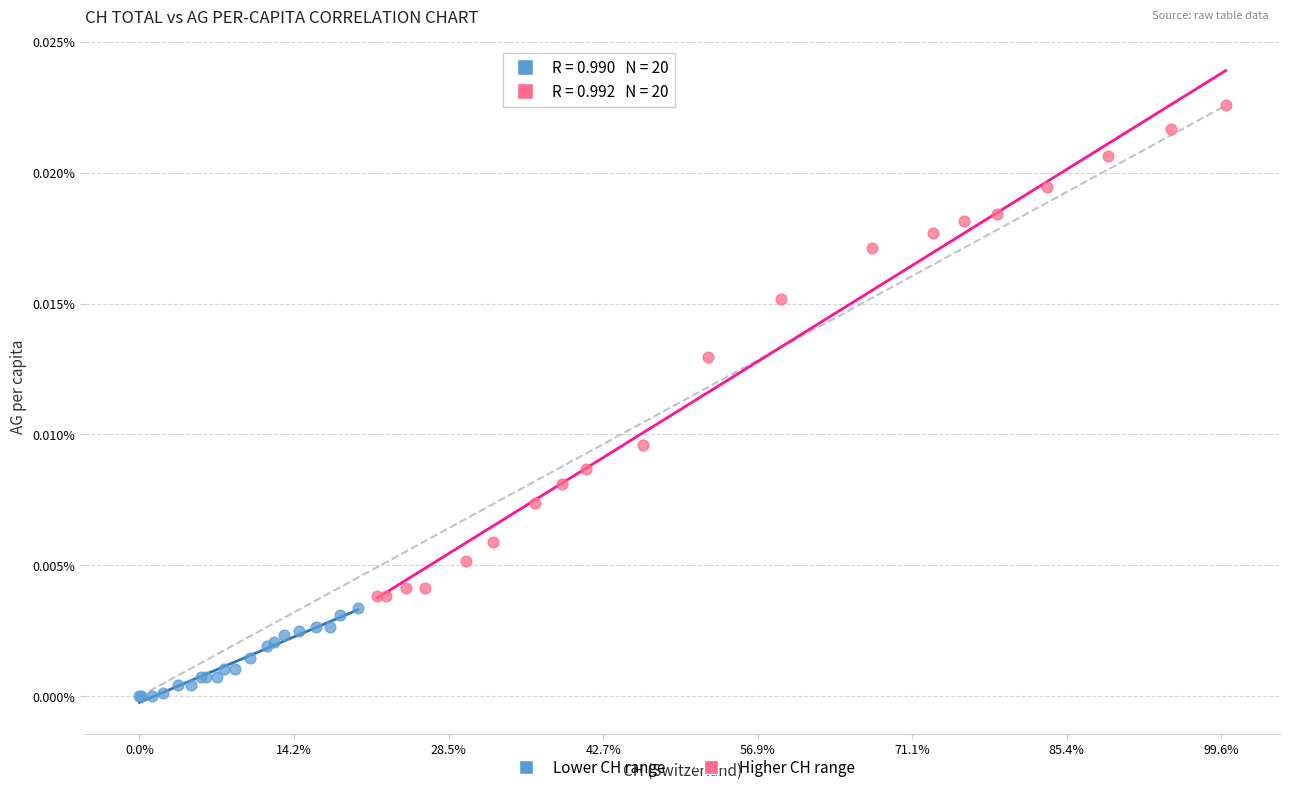

Which series contains the highest Y value?

Higher CH range